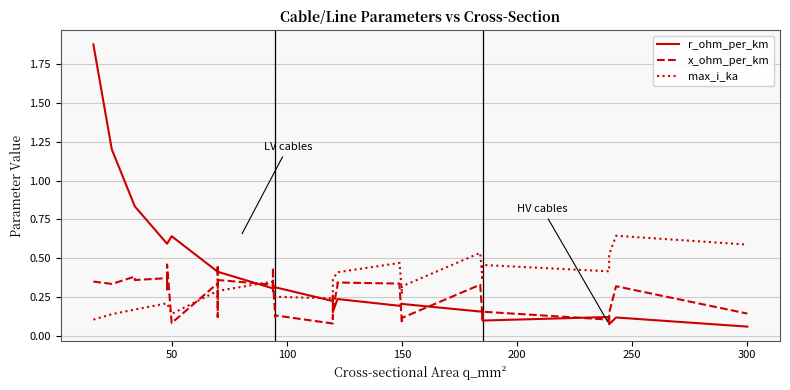

What is the average value of the x_ohm_per_km series?

0.2